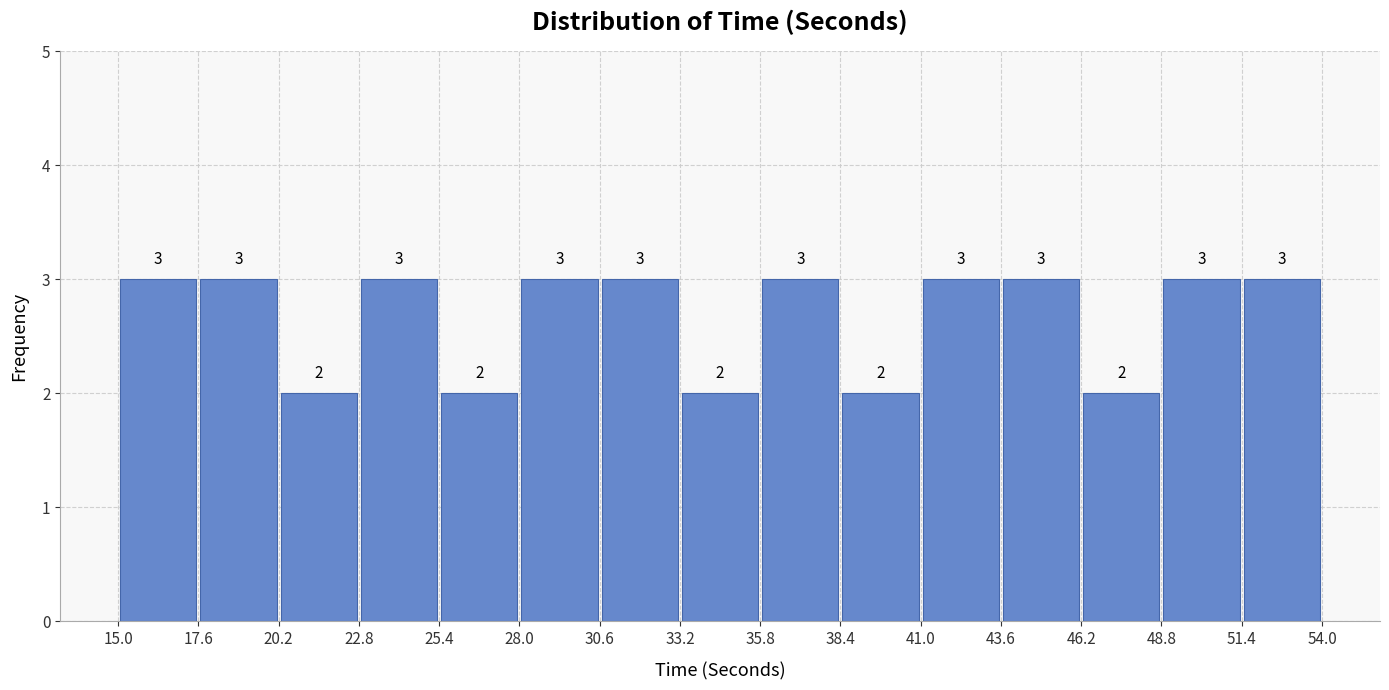

How tall is the bar that spans 20.2 to 22.8 on the x-axis?

2